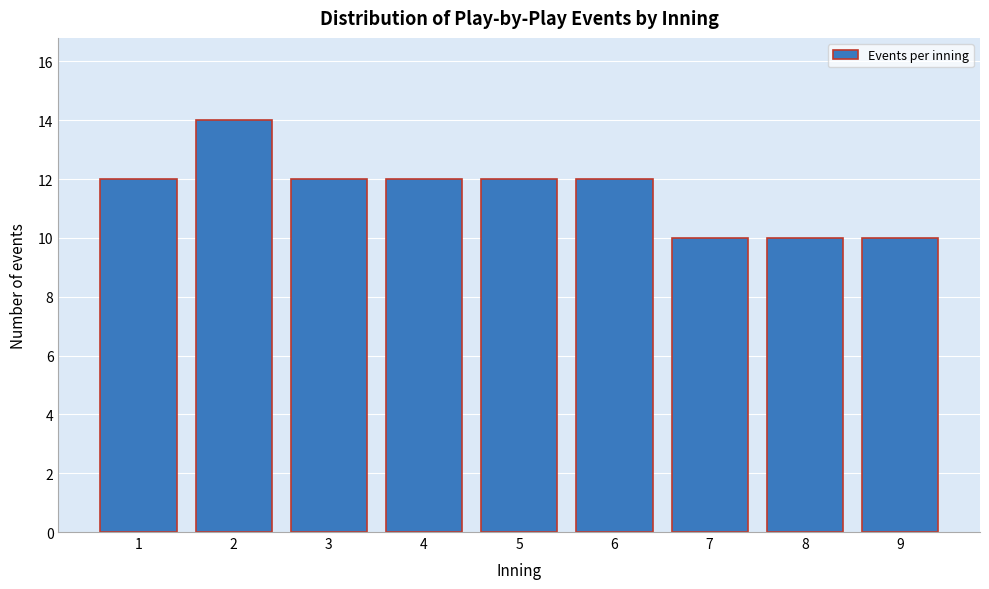

Reading left to right, extract all data points from this chart.

1=12	2=14	3=12	4=12	5=12	6=12	7=10	8=10	9=10